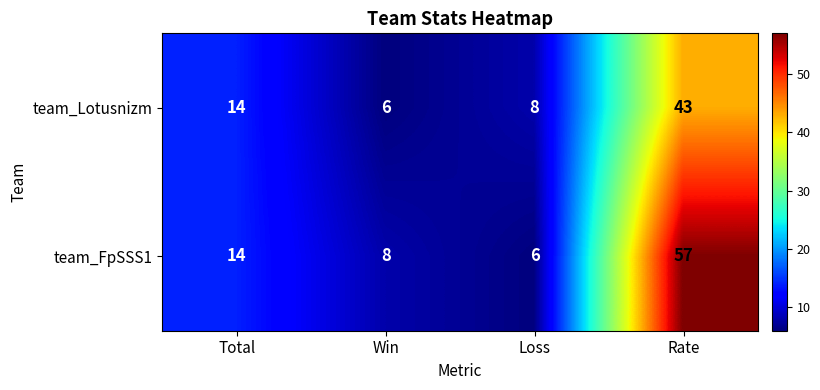

Read the team_FpSSS1 value at Rate, to the nearest 5.

55